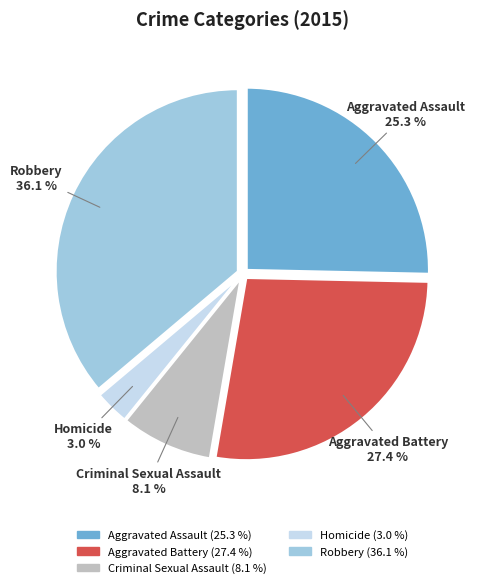

How many segments does this pie chart have?

5